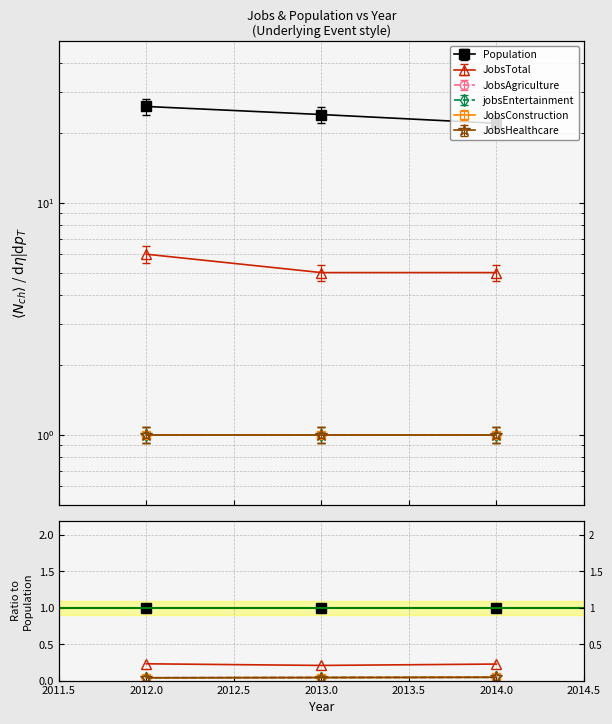

What are all the series names shown in the legend?

Population, JobsTotal, JobsAgriculture, jobsEntertainment, JobsConstruction, JobsHealthcare